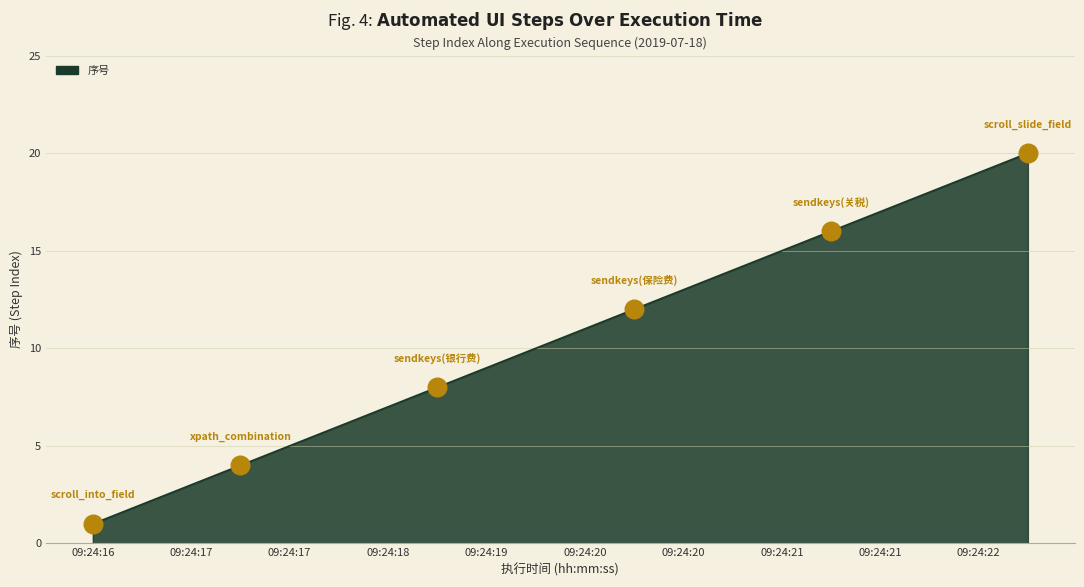

What is the maximum value shown in the chart?

20